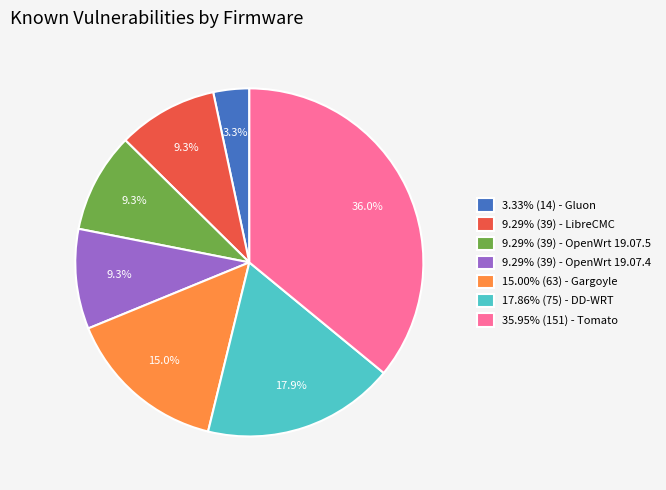

Is there any slice that represents more than half of the pie?

No